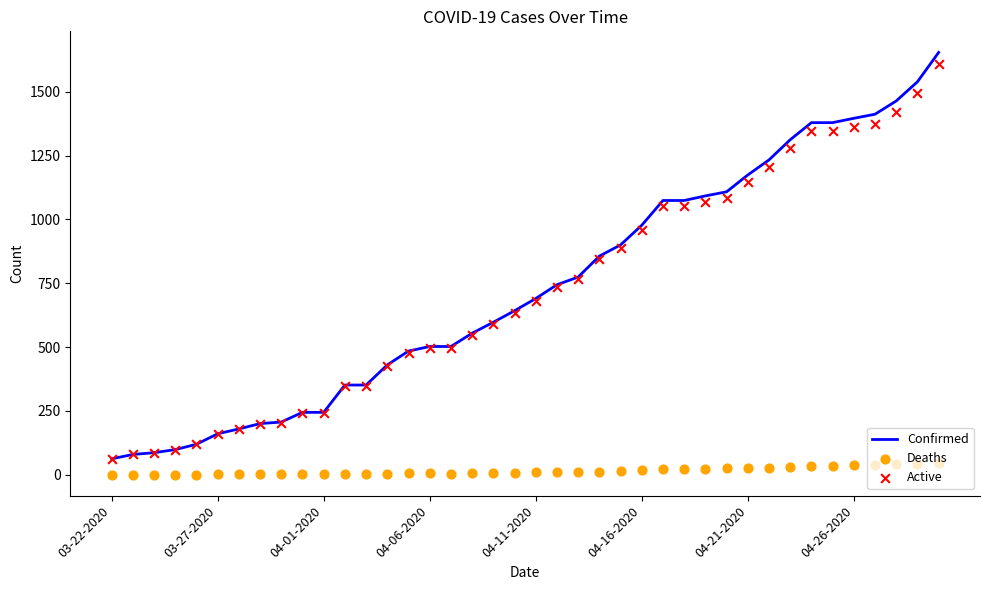

The Confirmed series shows 752 at 04-06-2020. True or false?

False